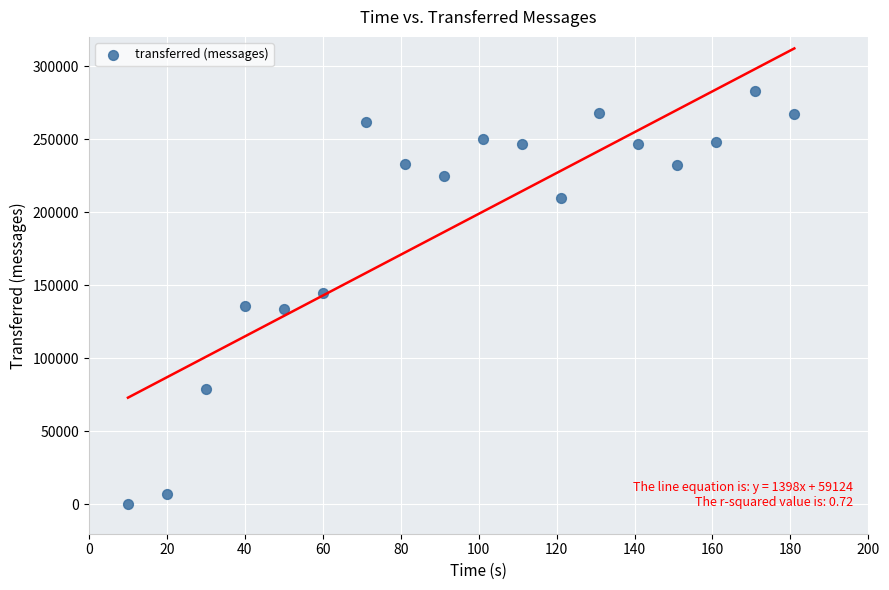

What is the range of Y values (max minus min)?

283020